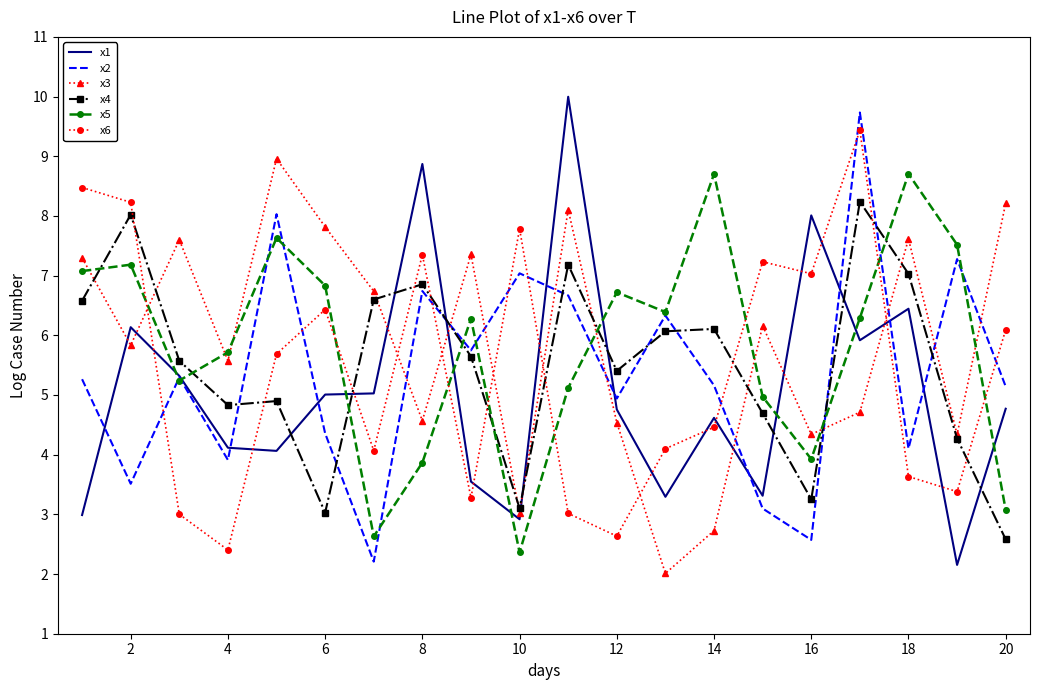

What is the lowest value of the x4 series?

2.6